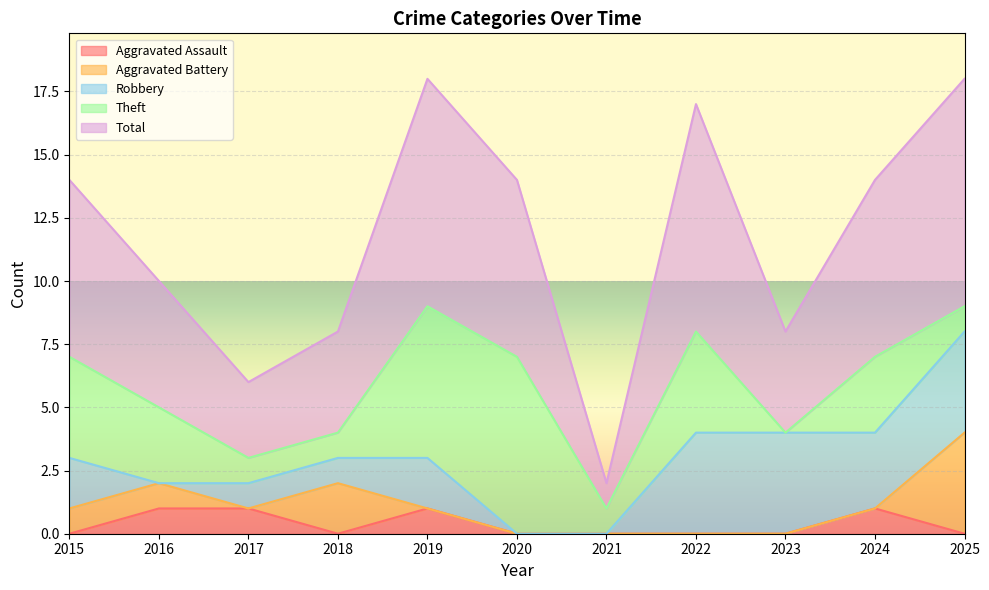

Which label corresponds to the smallest value in the chart?

2015